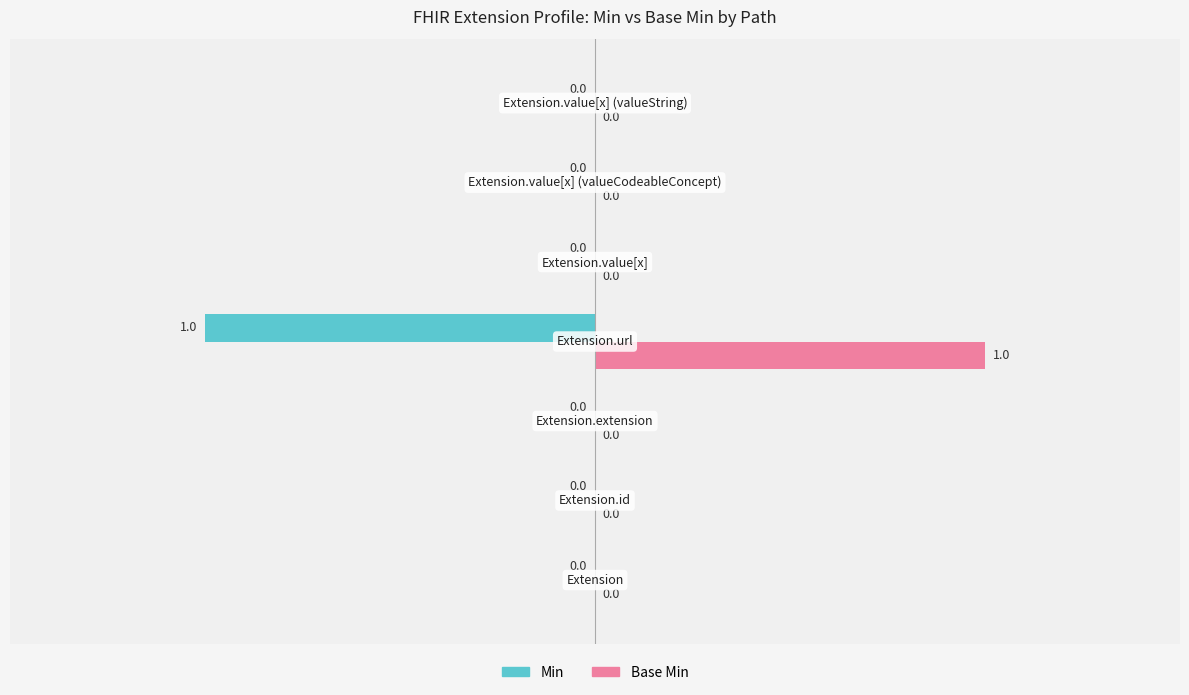

Which series has the largest total across all categories?

Base Min